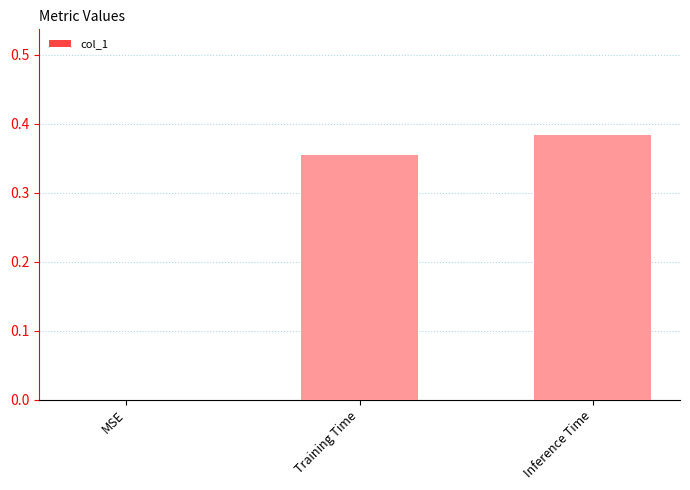

The chart shows a value of 0.5 at Training Time. True or false?

False